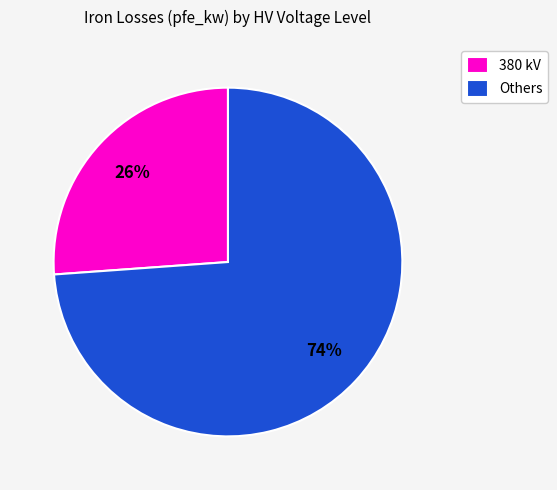

True or false: Others accounts for 81% of the total.

False